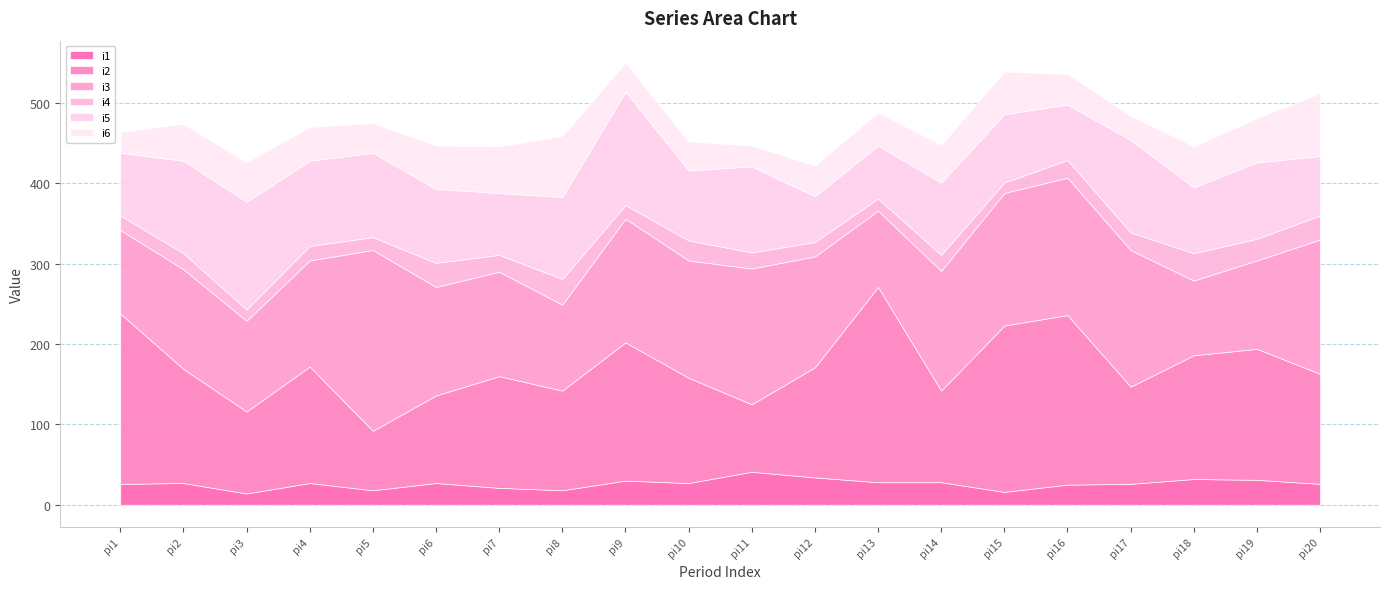

In i6, how many points are higher than both neighbors (excluding endpoints)?

3